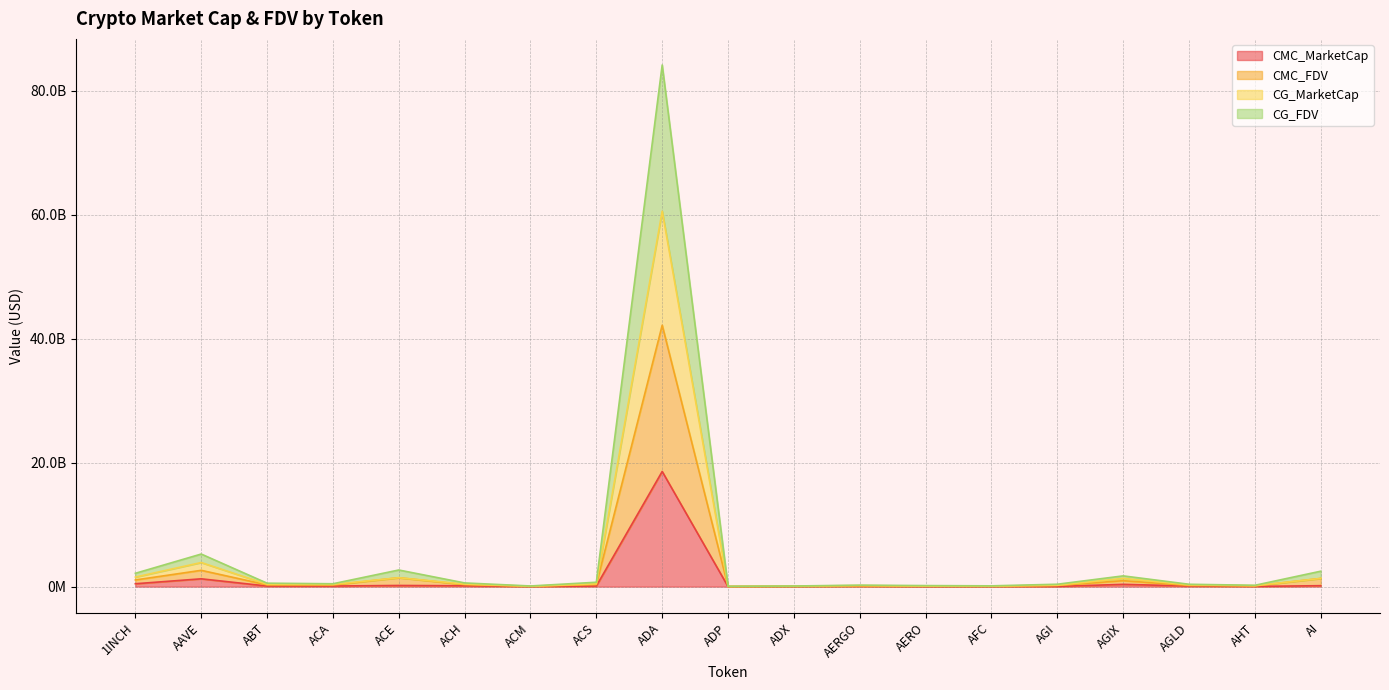

True or false: CMC_FDV has a value of 25801911.7 at ADP.

True